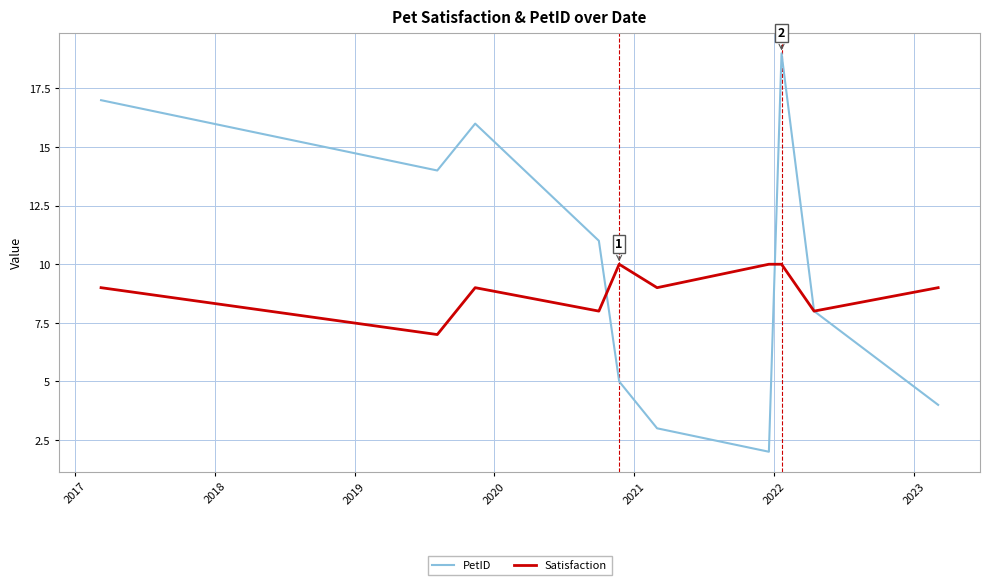

Which series has the largest total across all categories?

PetID